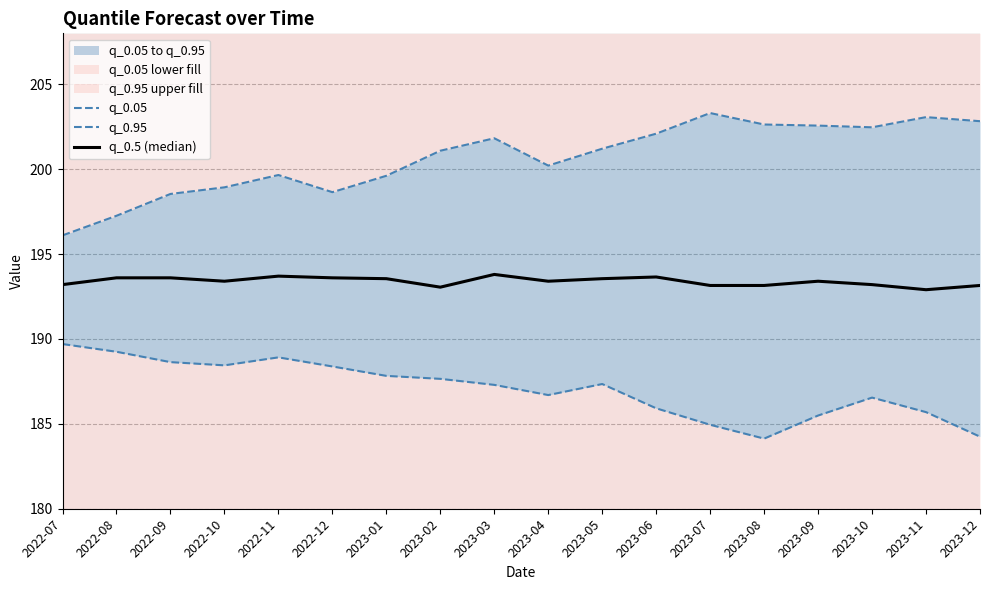

True or false: q_0.5 (median) has more than 2 points higher than both neighbors.

True